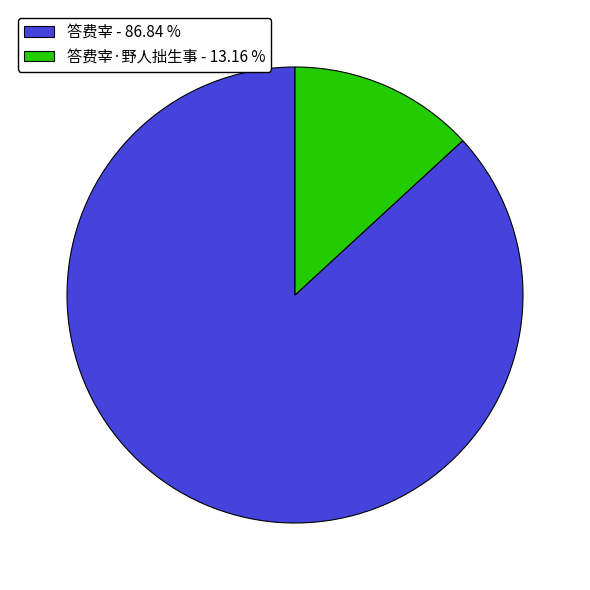

Does any single category account for the majority?

Yes